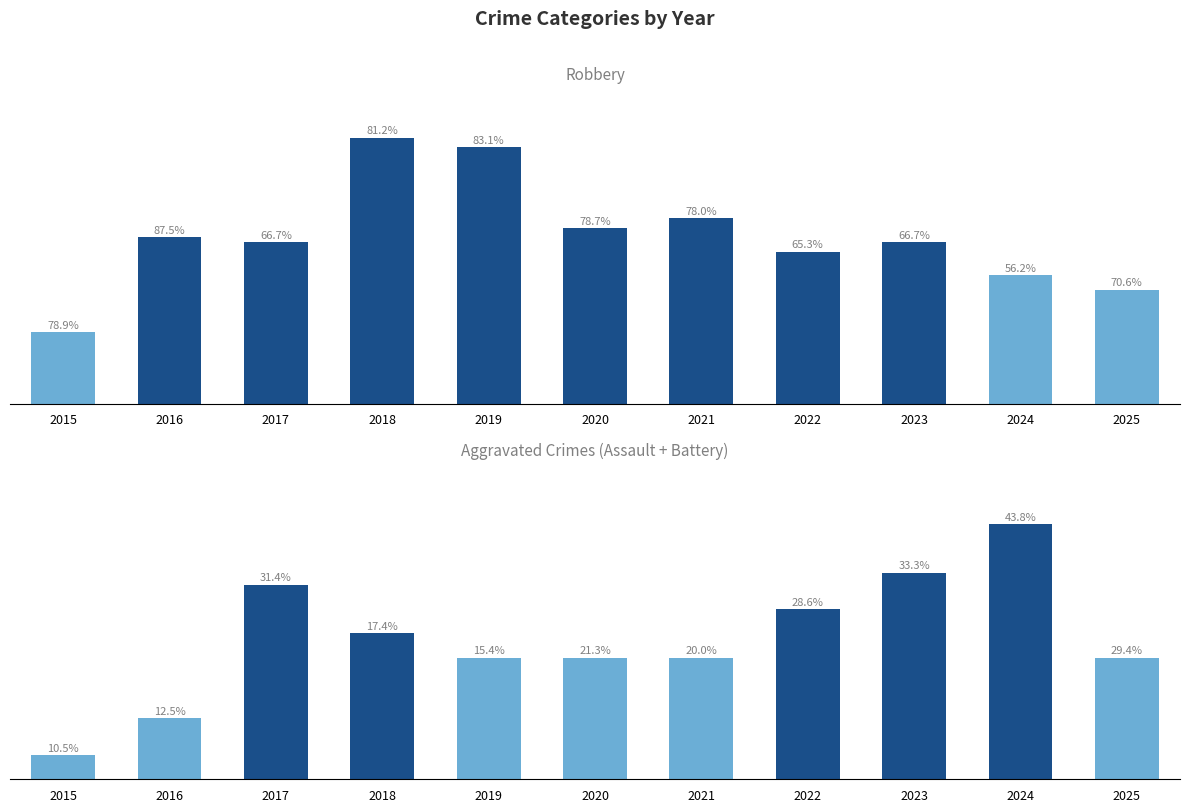

Rank the series at 2017 from lowest to highest value.

Aggravated Crimes, Robbery